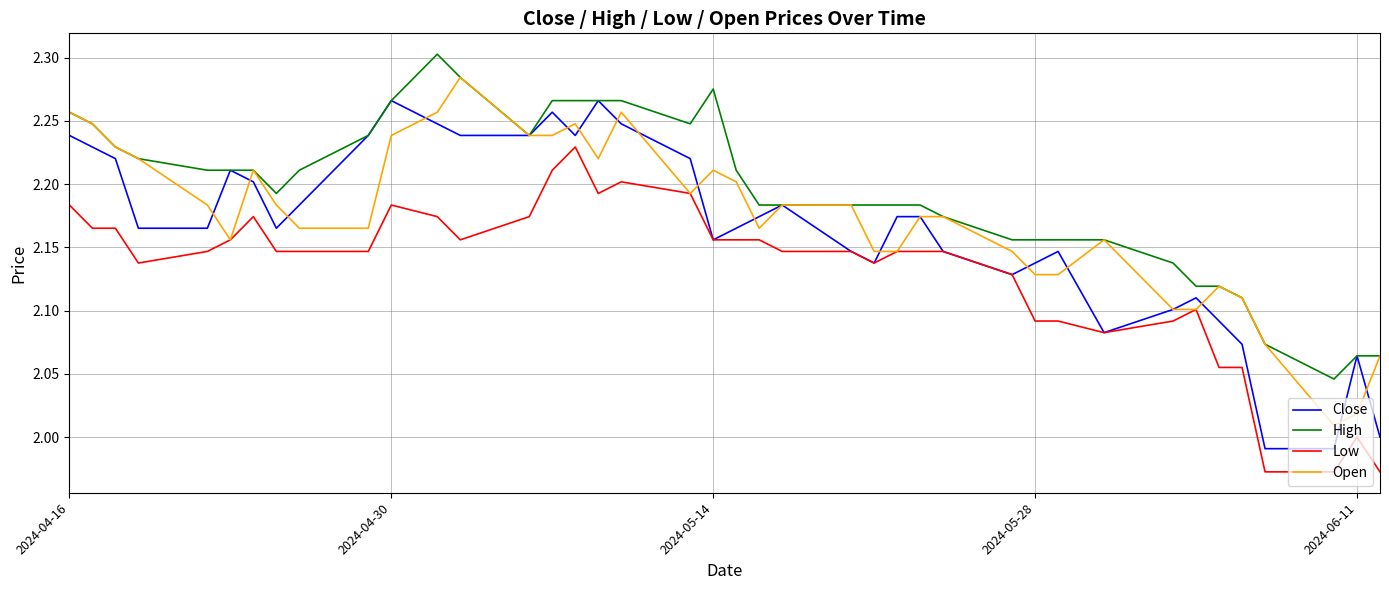

Rank the series by their maximum value, from highest to lowest.

High, Open, Close, Low